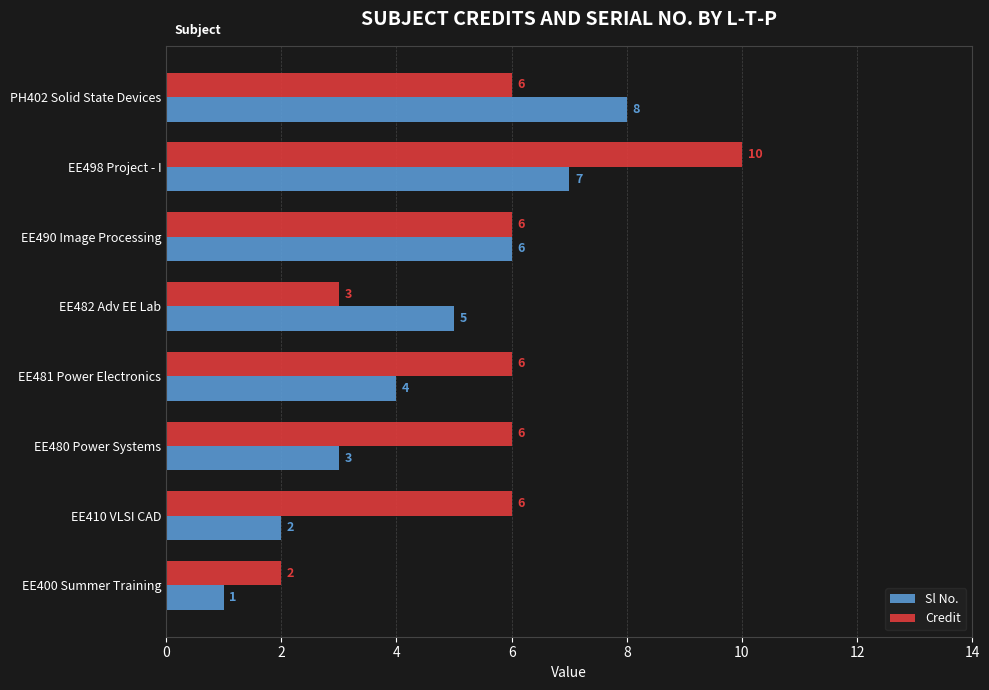

What is the spread (max minus min) of values at EE480 Power Systems?

3